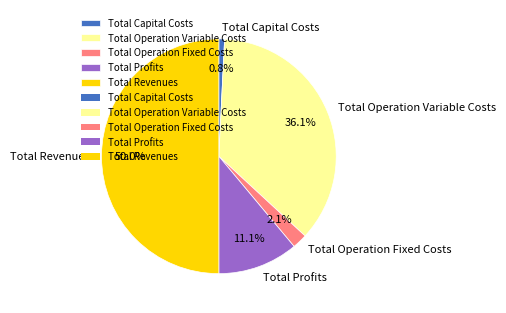

Which category has the smallest portion of the pie?

Total Capital Costs